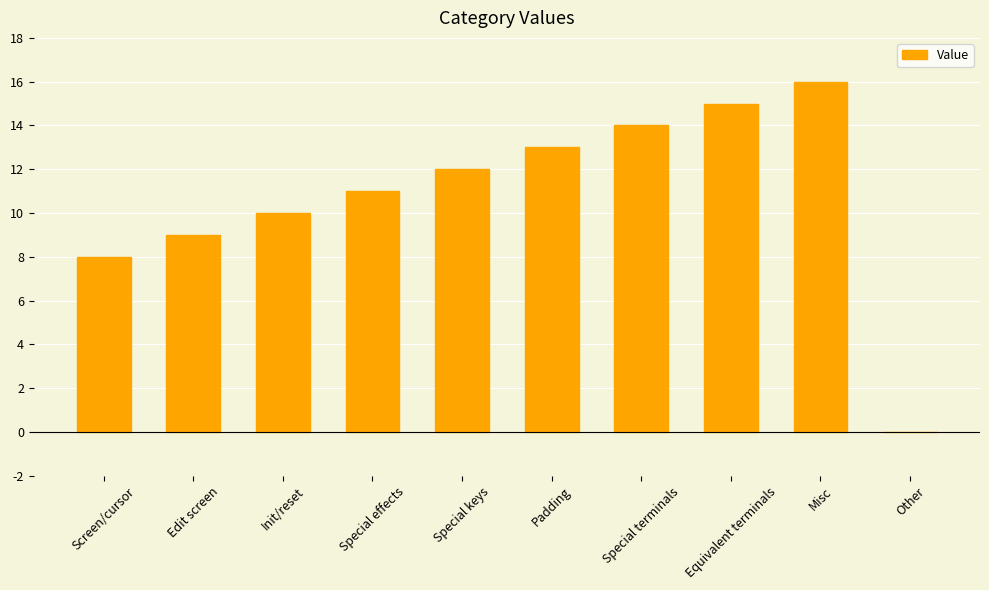

What is the sum of all values?

108